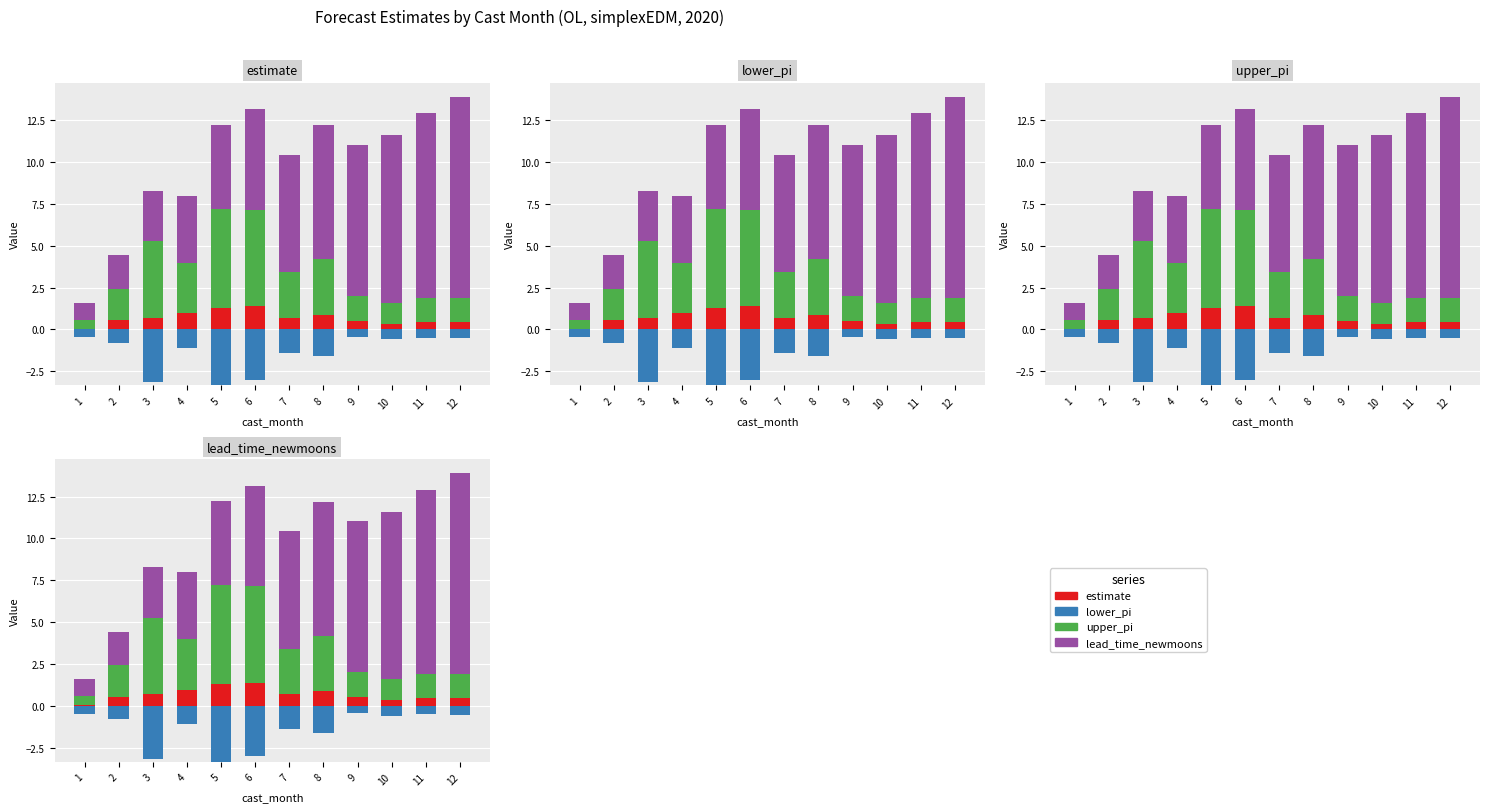

Where does the upper_pi series first go above 2?

3